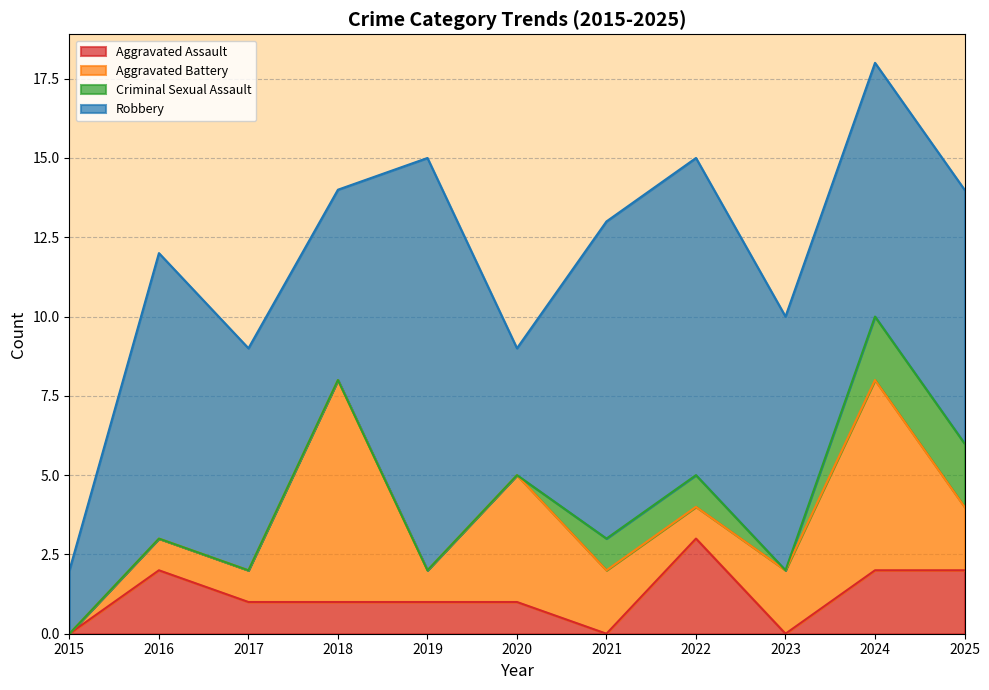

Does the chart display data point markers on the line(s)?

No